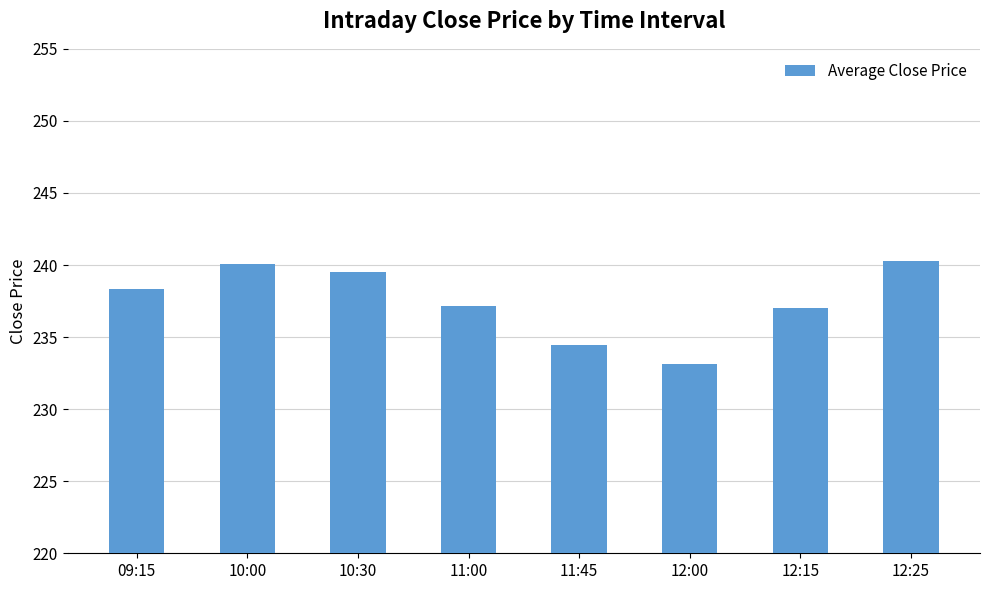

What is the difference between the second highest and second lowest values?

5.6